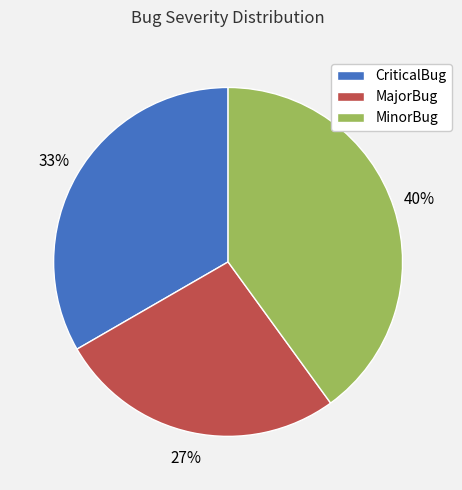

Is the sum of MinorBug and CriticalBug greater than half?

Yes